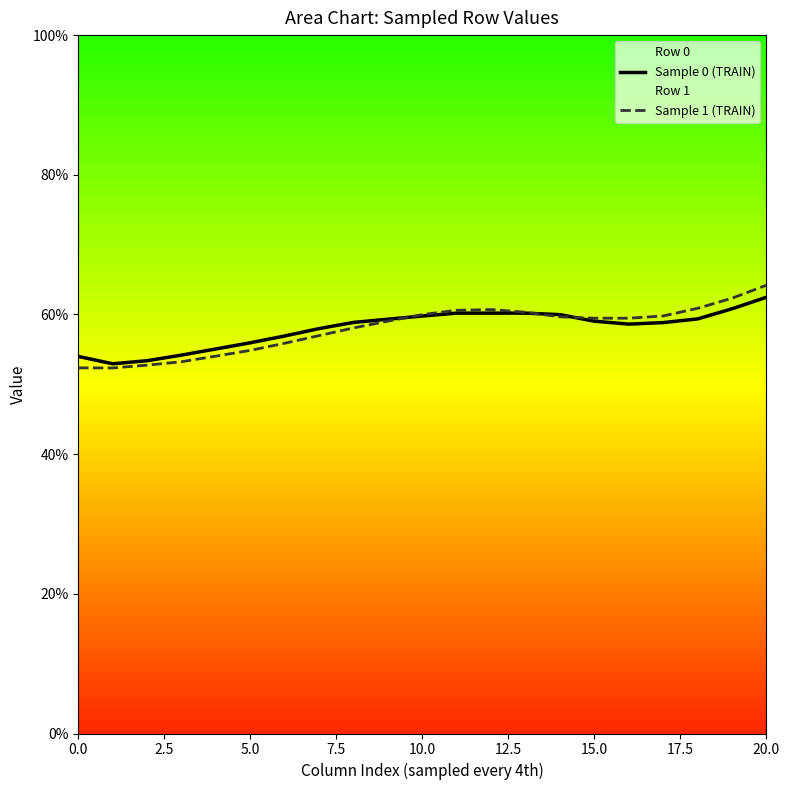

Rank the series by their average value, from highest to lowest.

Sample 0 (TRAIN), Sample 1 (TRAIN)